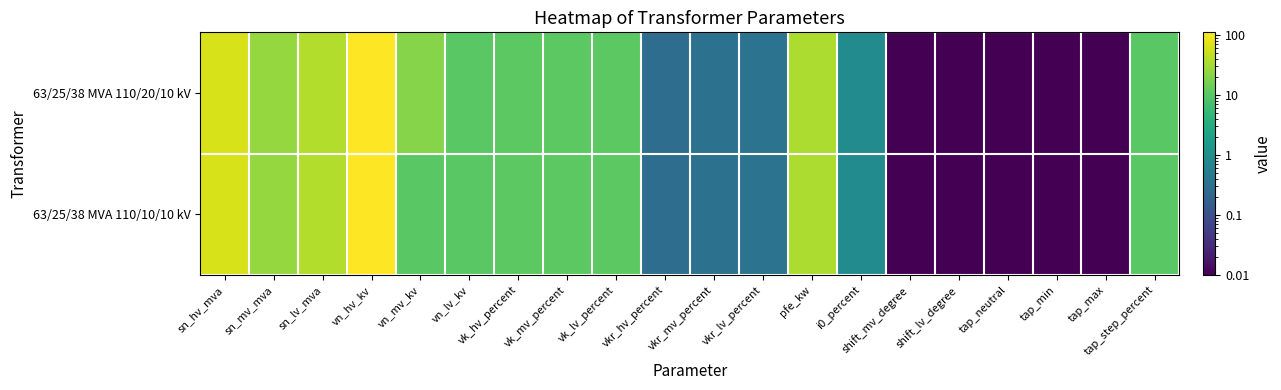

Which series changed the most between vkr_mv_percent and pfe_kw?

63/25/38 MVA 110/20/10 kV